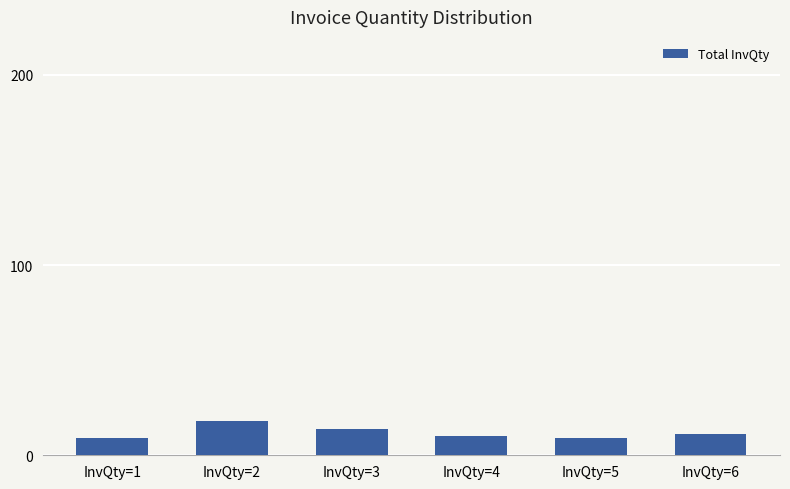

The value at InvQty=1 is 9. True or false?

True